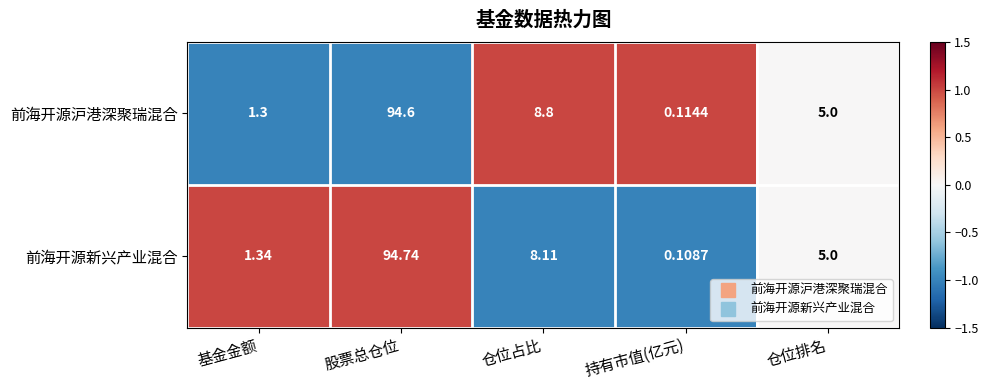

Which series has the widest spread of values?

前海开源新兴产业混合